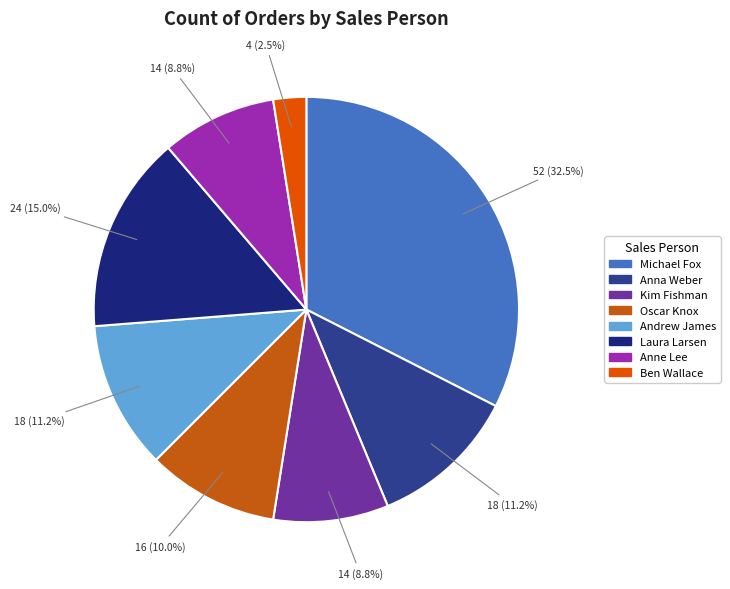

Rank the categories by value from lowest to highest.

Ben Wallace, Kim Fishman, Anne Lee, Oscar Knox, Anna Weber, Andrew James, Laura Larsen, Michael Fox